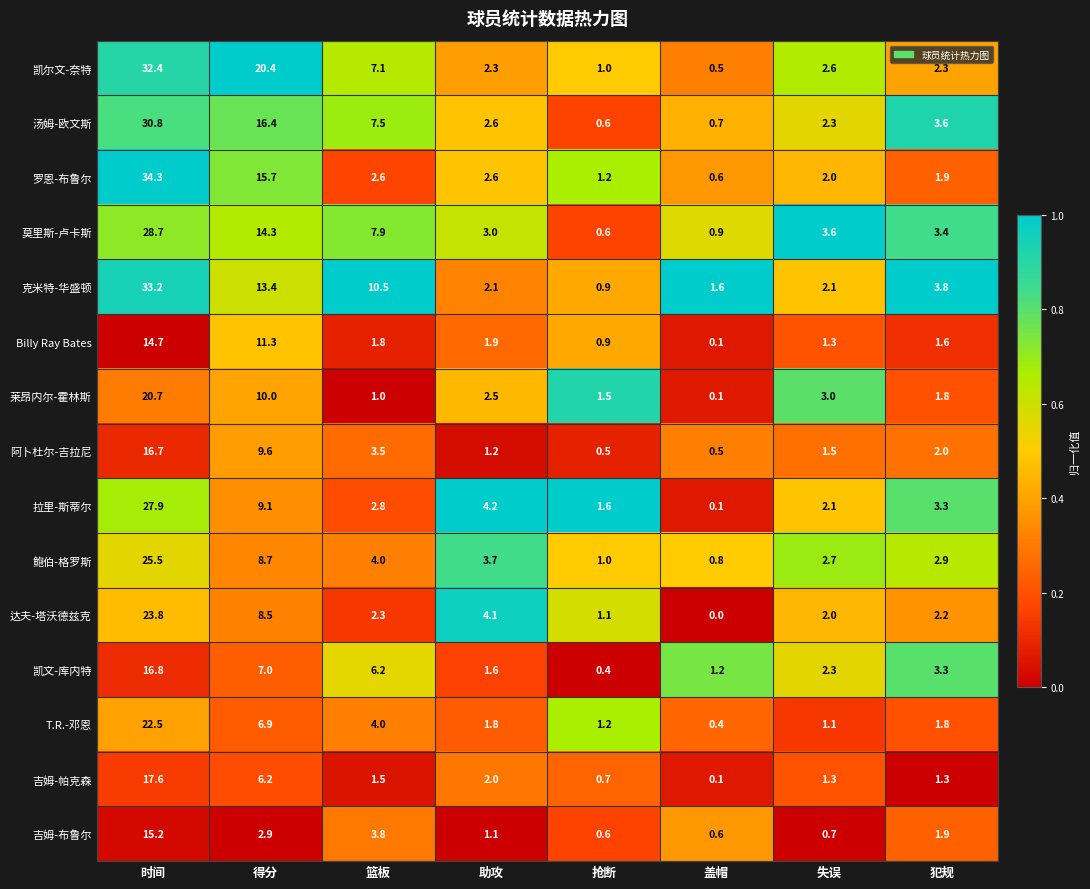

What is the spread (max minus min) of values at 犯规?

2.5